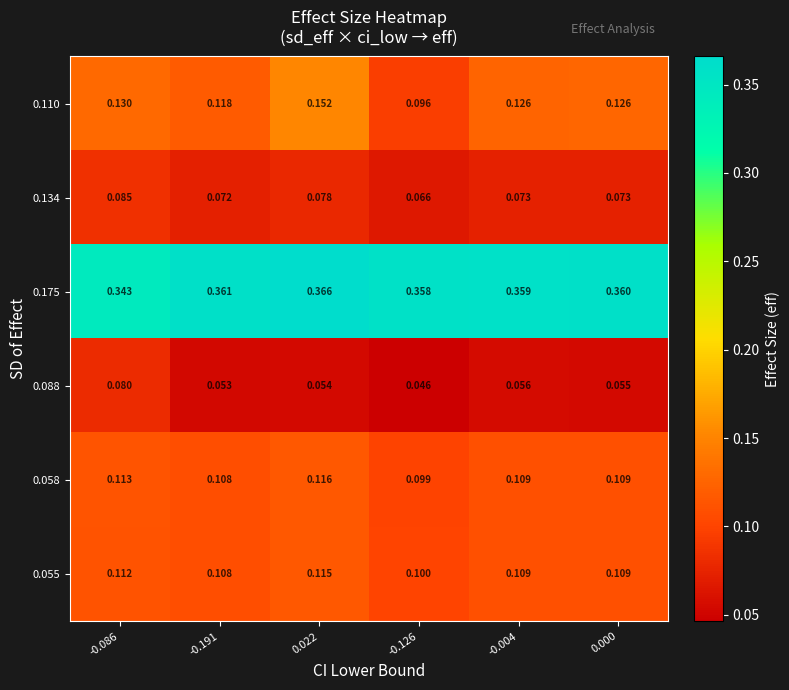

Is the value of 0.134 at -0.004 greater than the value of 0.175 at -0.126?

No